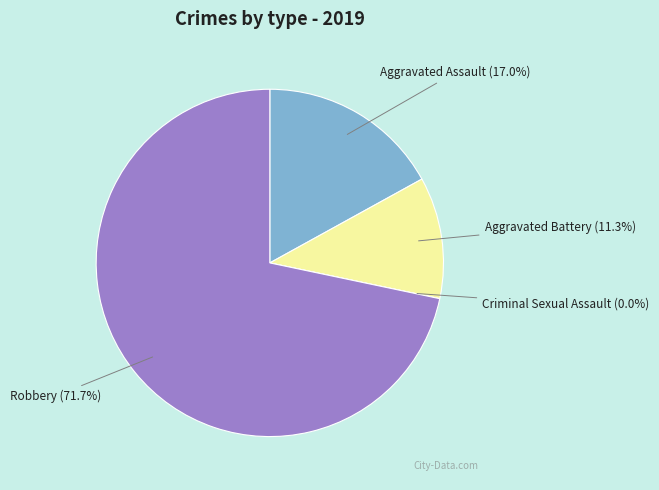

How many segments does this pie chart have?

4